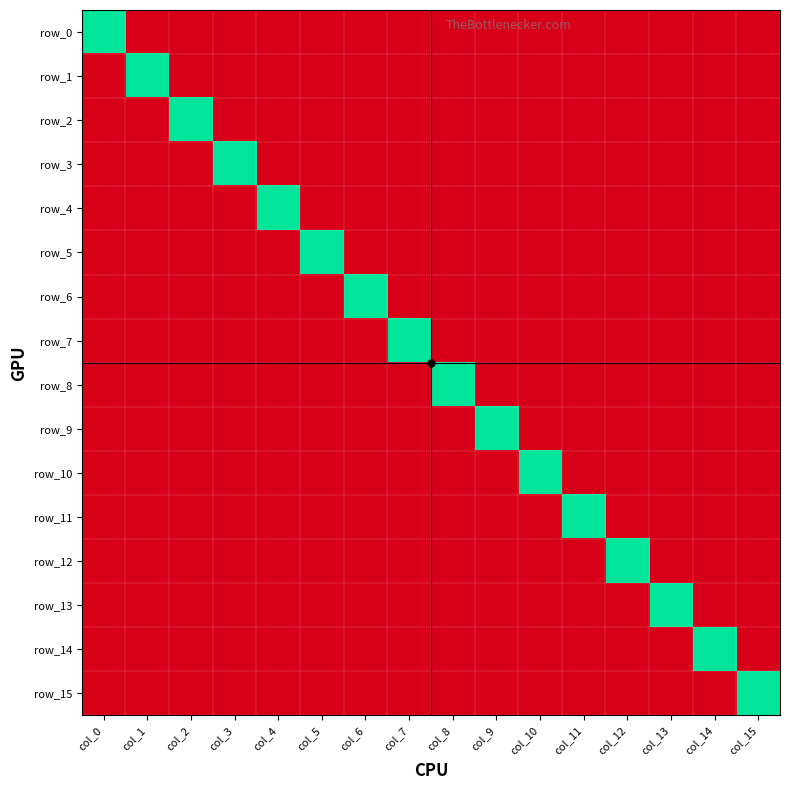

Which series has the largest range (max minus min)?

row_0